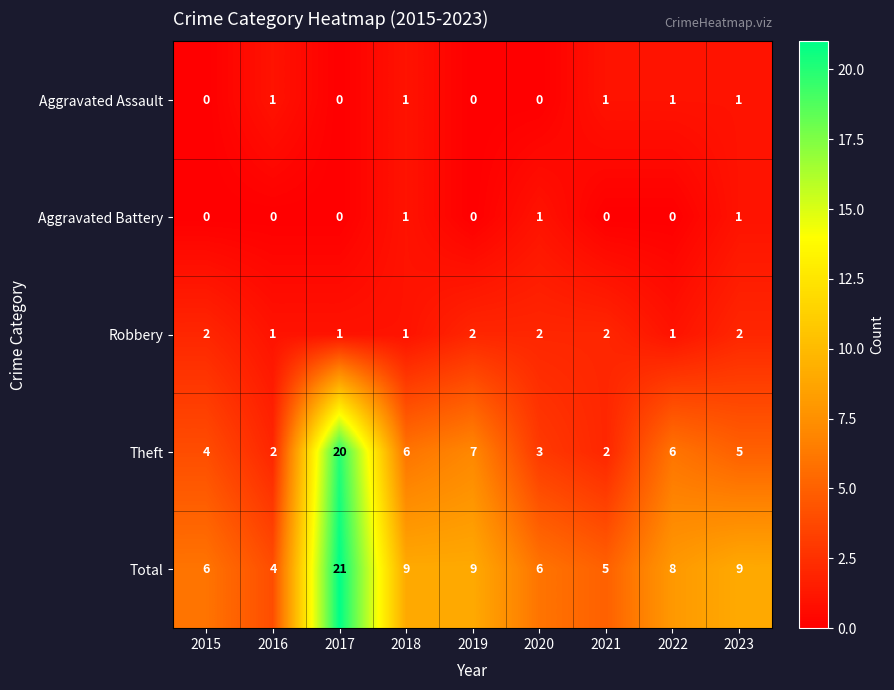

At which label does Total first exceed 8?

2017